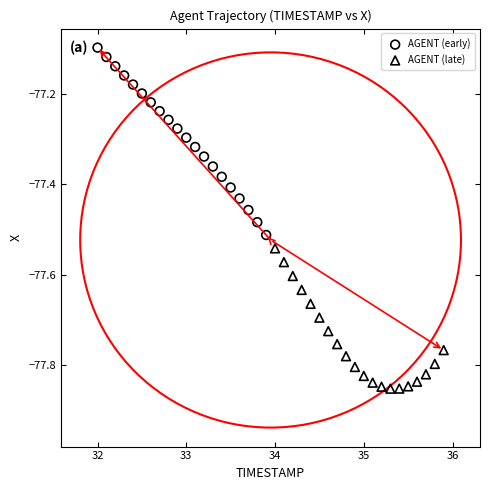

Which series contains the highest Y value?

AGENT (early)